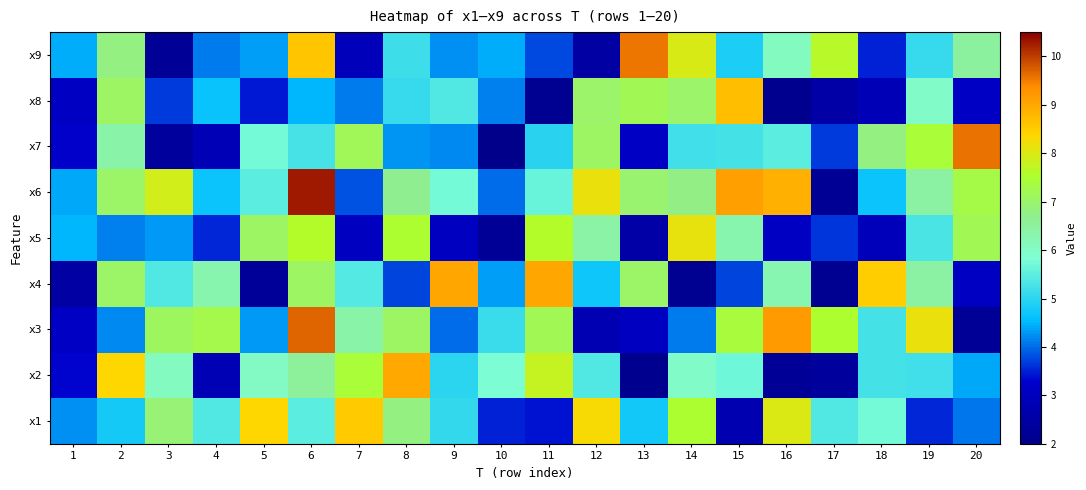

Reading right to left, list all the values displayed in this chart.

x1: 20=4.1	19=3.5	18=5.7	17=5.4	16=8.0	15=2.7	14=7.5	13=4.7	12=8.3	11=3.4	10=3.5	9=5.1	8=6.8	7=8.5	6=5.5	5=8.4	4=5.4	3=6.9	2=4.8	1=4.3
x2: 20=4.4	19=5.2	18=5.2	17=2.3	16=2.3	15=5.7	14=6.0	13=2.1	12=5.4	11=7.8	10=5.8	9=5.0	8=9.0	7=7.4	6=6.5	5=6.0	4=2.8	3=6.1	2=8.4	1=3.3
x3: 20=2.2	19=8.1	18=5.2	17=7.5	16=9.2	15=7.4	14=4.1	13=3.0	12=2.8	11=7.2	10=5.1	9=4.0	8=7.1	7=6.4	6=9.7	5=4.3	4=7.2	3=7.1	2=4.2	1=3.1
x4: 20=3.1	19=6.4	18=8.5	17=2.2	16=6.3	15=3.8	14=2.1	13=7.0	12=4.7	11=9.0	10=4.3	9=9.0	8=3.7	7=5.4	6=7.0	5=2.3	4=6.3	3=5.4	2=7.0	1=2.5
x5: 20=7.2	19=5.3	18=2.9	17=3.6	16=3.1	15=6.3	14=8.1	13=2.6	12=6.4	11=7.6	10=2.2	9=3.1	8=7.5	7=3.1	6=7.6	5=7.1	4=3.5	3=4.3	2=4.2	1=4.5
x6: 20=7.3	19=6.4	18=4.7	17=2.2	16=8.9	15=9.1	14=6.8	13=7.0	12=8.1	11=5.6	10=4.0	9=5.7	8=6.6	7=3.8	6=10.3	5=5.5	4=4.7	3=7.9	2=7.0	1=4.4
x7: 20=9.6	19=7.4	18=6.8	17=3.7	16=5.5	15=5.3	14=5.2	13=3.2	12=7.0	11=5.0	10=2.0	9=4.2	8=4.3	7=7.2	6=5.3	5=5.7	4=2.8	3=2.3	2=6.4	1=3.2
x8: 20=3.2	19=6.0	18=2.9	17=2.5	16=2.1	15=8.7	14=7.0	13=7.2	12=7.0	11=2.1	10=4.1	9=5.4	8=5.1	7=4.1	6=4.5	5=3.5	4=4.7	3=3.7	2=7.1	1=3.1
x9: 20=6.5	19=5.1	18=3.5	17=7.6	16=6.1	15=4.8	14=8.0	13=9.5	12=2.5	11=3.8	10=4.5	9=4.2	8=5.2	7=2.9	6=8.6	5=4.3	4=4.1	3=2.2	2=6.8	1=4.4